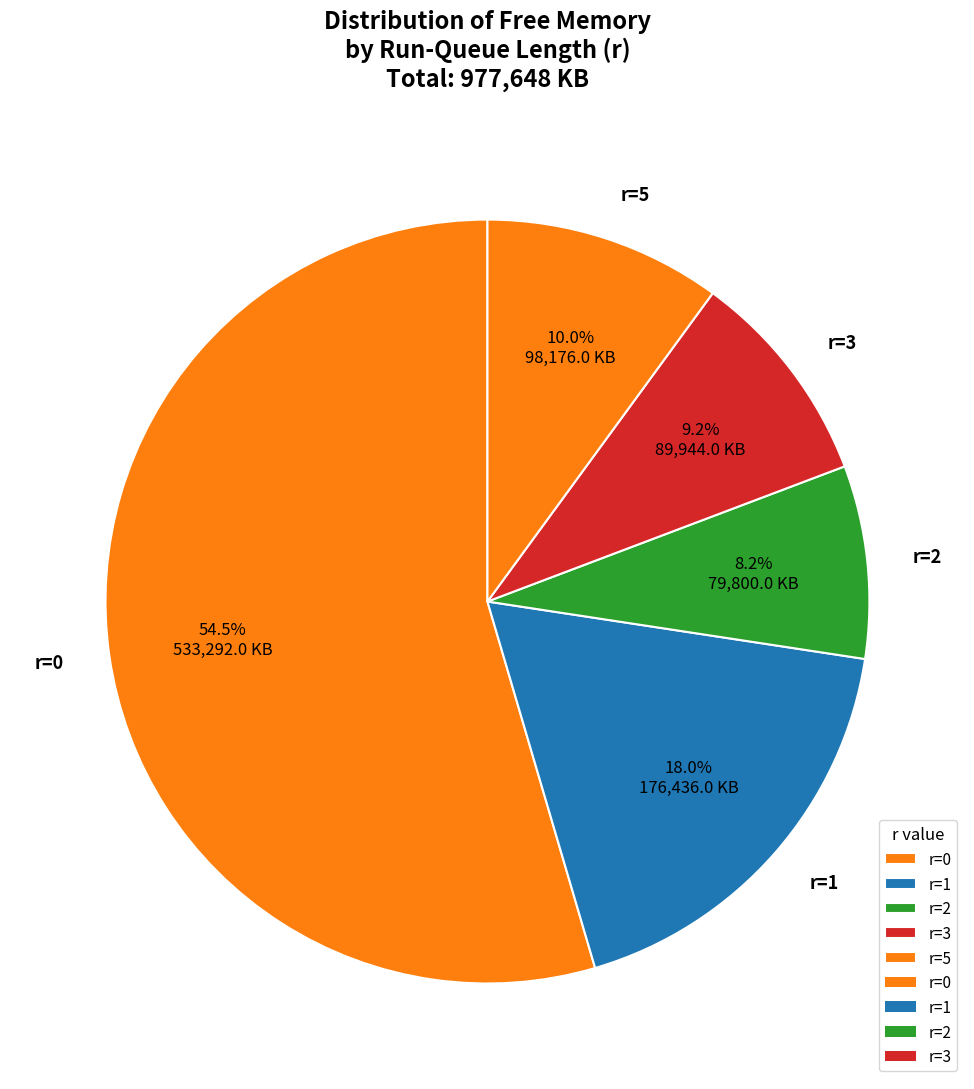

Is there a majority slice in this chart?

Yes